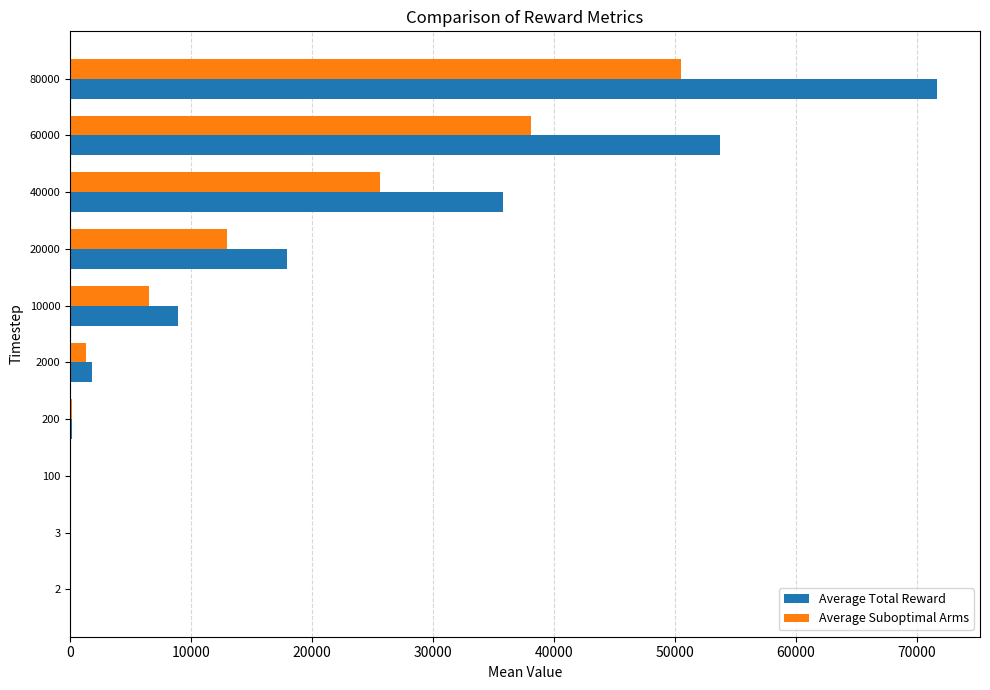

Which series has the largest range (max minus min)?

Average Total Reward